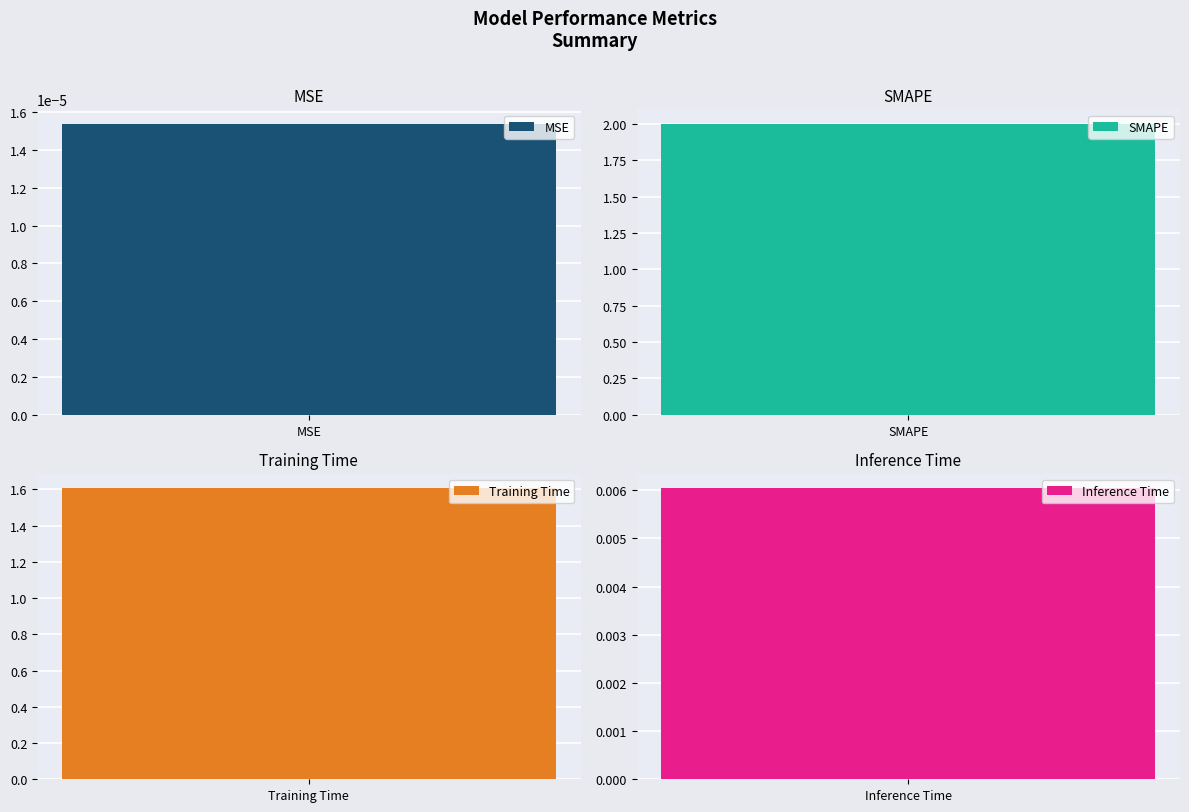

Where is the data nearest to the value 1?

Training Time